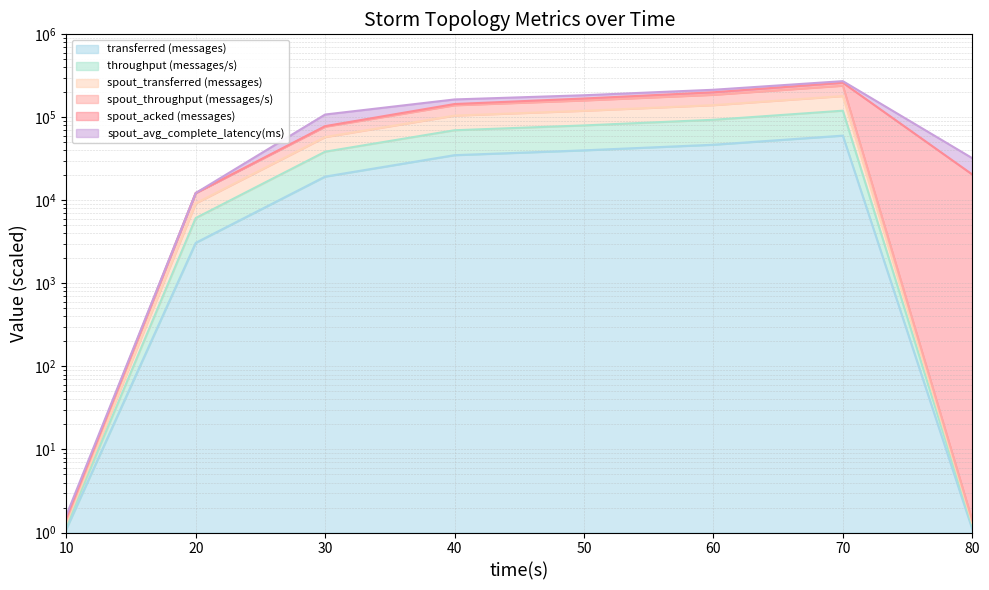

True or false: transferred (messages) and spout_transferred (messages) intersect in this chart.

False